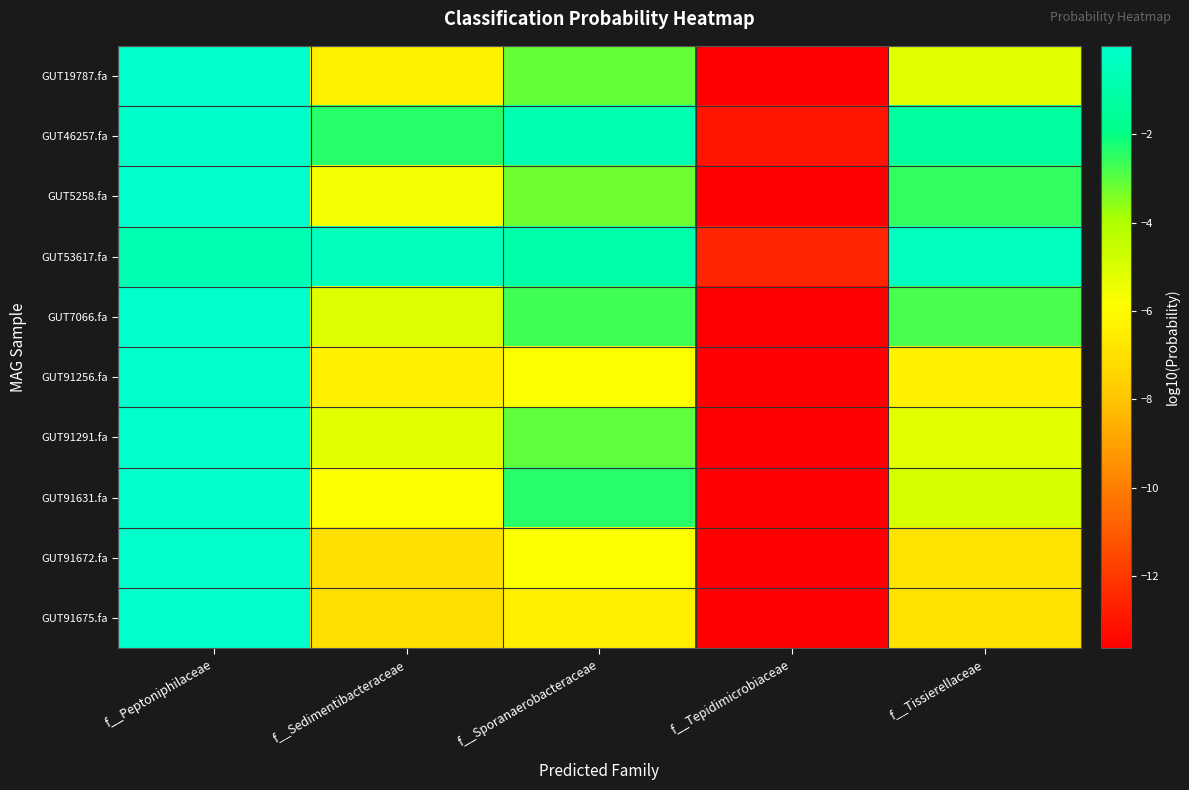

Reading left to right, extract all data points from this chart.

GUT19787.fa: f__Peptoniphilaceae=-0.0	f__Sedimentibacteraceae=-6.3	f__Sporanaerobacteraceae=-3.1	f__Tepidimicrobiaceae=-13.6	f__Tissierellaceae=-5.2
GUT46257.fa: f__Peptoniphilaceae=-0.1	f__Sedimentibacteraceae=-2.4	f__Sporanaerobacteraceae=-0.7	f__Tepidimicrobiaceae=-13.0	f__Tissierellaceae=-1.3
GUT5258.fa: f__Peptoniphilaceae=-0.0	f__Sedimentibacteraceae=-5.6	f__Sporanaerobacteraceae=-3.2	f__Tepidimicrobiaceae=-13.6	f__Tissierellaceae=-2.5
GUT53617.fa: f__Peptoniphilaceae=-0.7	f__Sedimentibacteraceae=-0.5	f__Sporanaerobacteraceae=-1.0	f__Tepidimicrobiaceae=-12.5	f__Tissierellaceae=-0.4
GUT7066.fa: f__Peptoniphilaceae=-0.0	f__Sedimentibacteraceae=-5.1	f__Sporanaerobacteraceae=-2.7	f__Tepidimicrobiaceae=-13.6	f__Tissierellaceae=-2.8
GUT91256.fa: f__Peptoniphilaceae=-0.0	f__Sedimentibacteraceae=-6.4	f__Sporanaerobacteraceae=-5.8	f__Tepidimicrobiaceae=-13.6	f__Tissierellaceae=-6.4
GUT91291.fa: f__Peptoniphilaceae=-0.0	f__Sedimentibacteraceae=-5.2	f__Sporanaerobacteraceae=-3.0	f__Tepidimicrobiaceae=-13.6	f__Tissierellaceae=-5.3
GUT91631.fa: f__Peptoniphilaceae=-0.0	f__Sedimentibacteraceae=-5.8	f__Sporanaerobacteraceae=-2.4	f__Tepidimicrobiaceae=-13.6	f__Tissierellaceae=-4.9
GUT91672.fa: f__Peptoniphilaceae=-0.0	f__Sedimentibacteraceae=-7.0	f__Sporanaerobacteraceae=-5.8	f__Tepidimicrobiaceae=-13.6	f__Tissierellaceae=-6.9
GUT91675.fa: f__Peptoniphilaceae=-0.0	f__Sedimentibacteraceae=-7.1	f__Sporanaerobacteraceae=-6.4	f__Tepidimicrobiaceae=-13.6	f__Tissierellaceae=-6.9